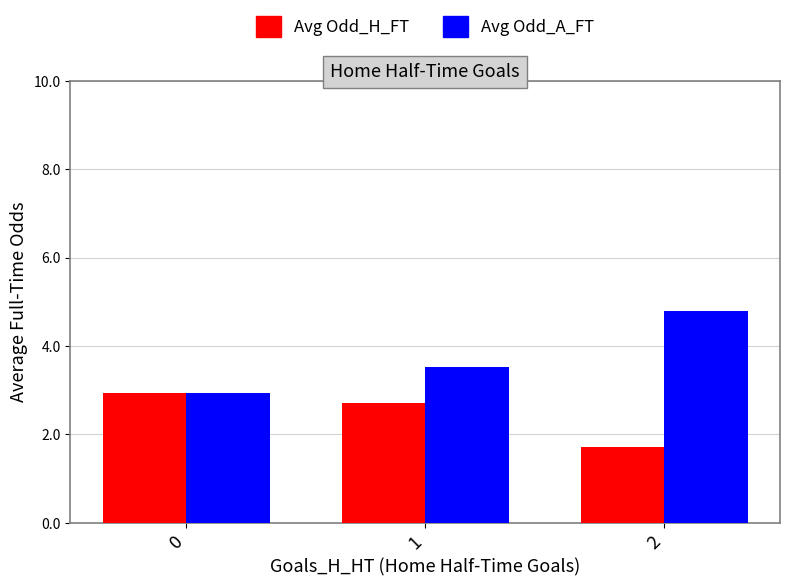

What is the average value of the Avg Odd_A_FT series?

3.8